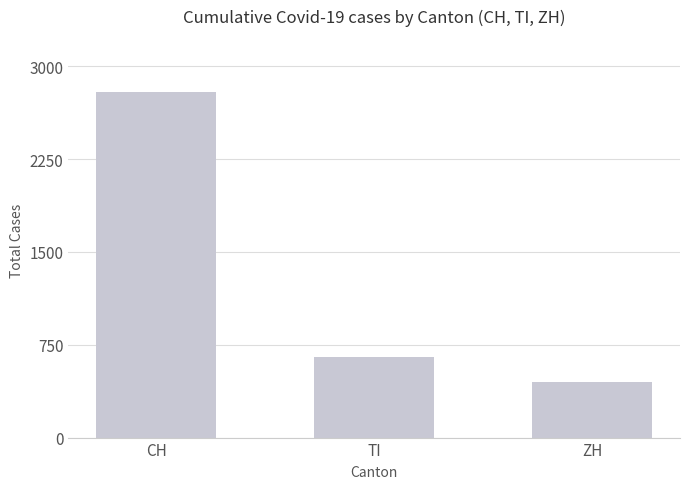

What is the value of the 2nd bar from the left?

653